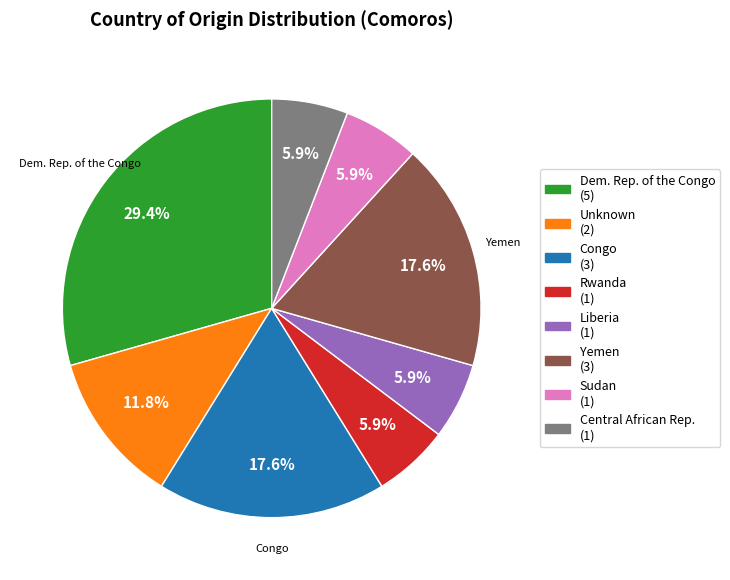

Is there a majority slice in this chart?

No